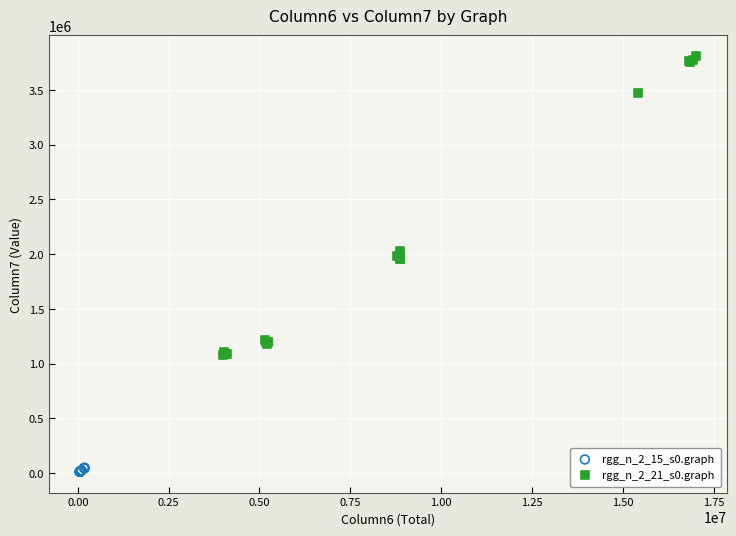

Which series reaches the maximum Y coordinate?

rgg_n_2_21_s0.graph